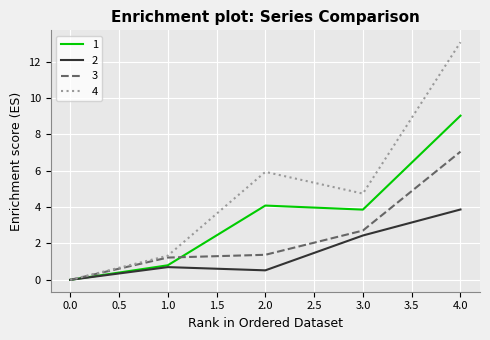

Rank the categories by 4 value from highest to lowest.

4.0, 2.0, 3.0, 1.0, 0.0